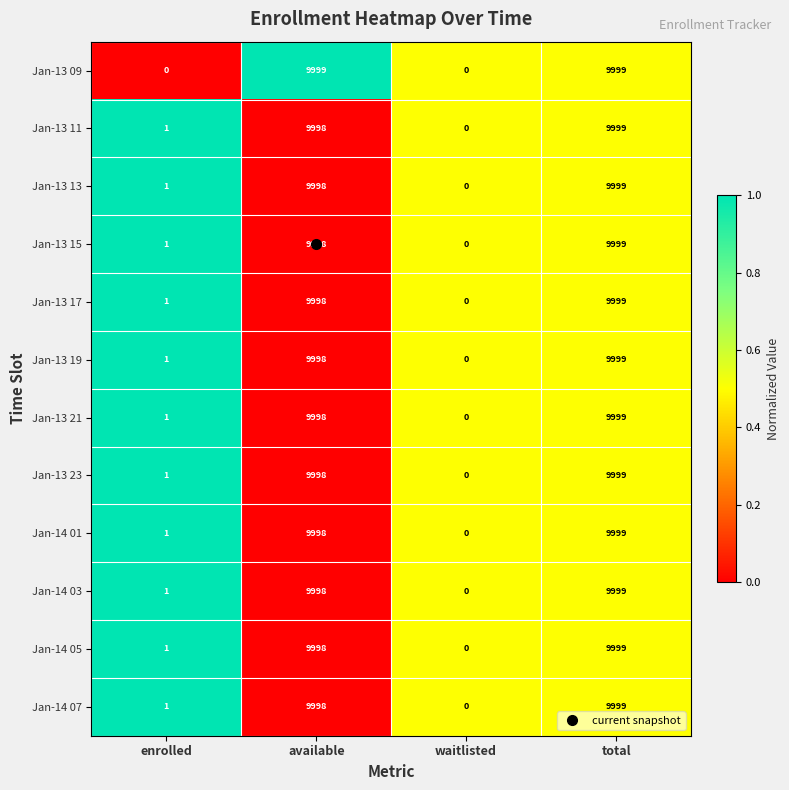

Where is Jan-14 05 nearest to the value 4999?

enrolled